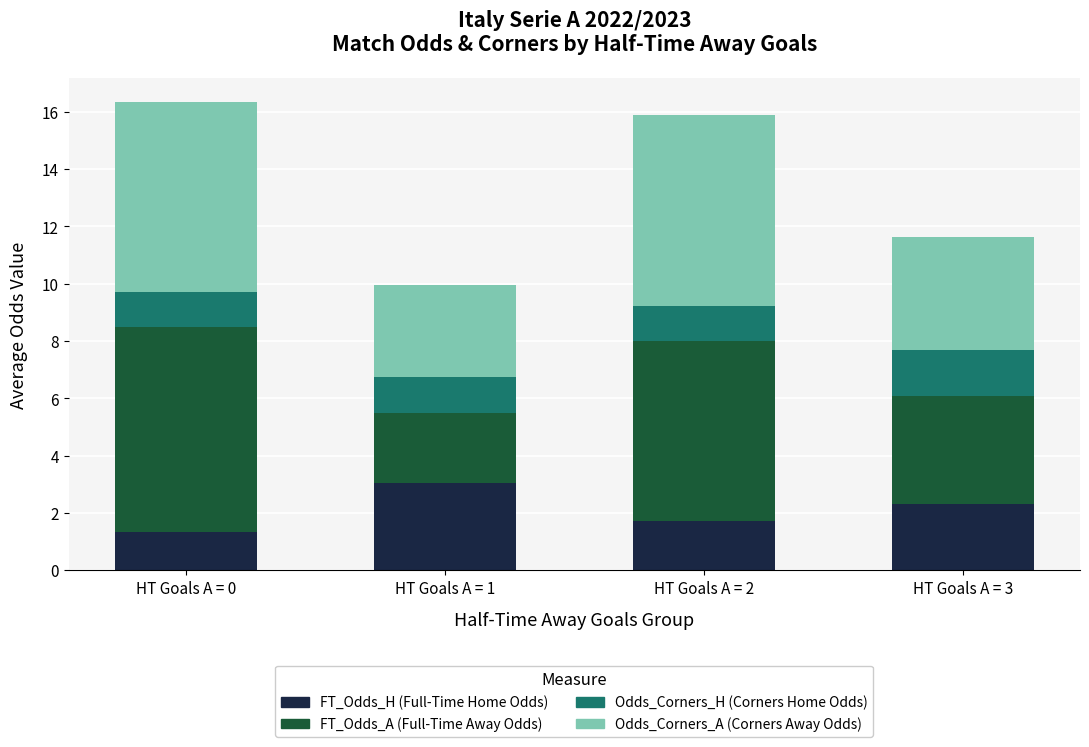

What is the total value across all series at HT Goals A = 1?

9.9